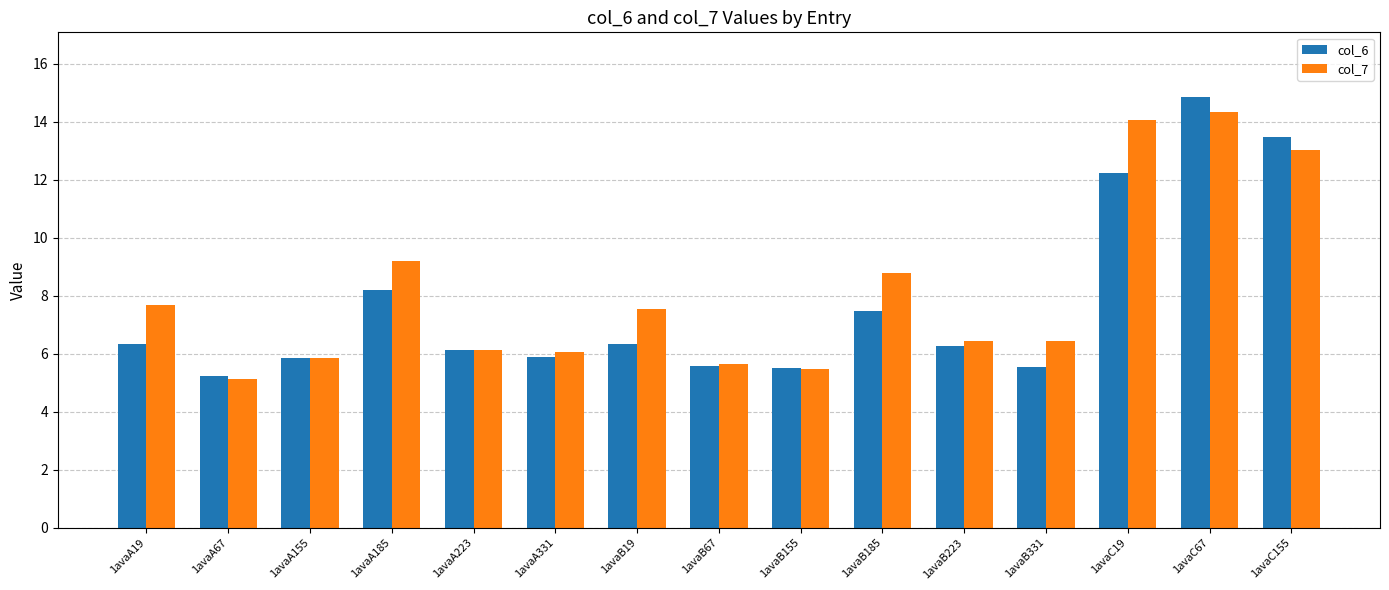

Between 1avaA19 and 1avaC155, which series saw the biggest shift?

col_6